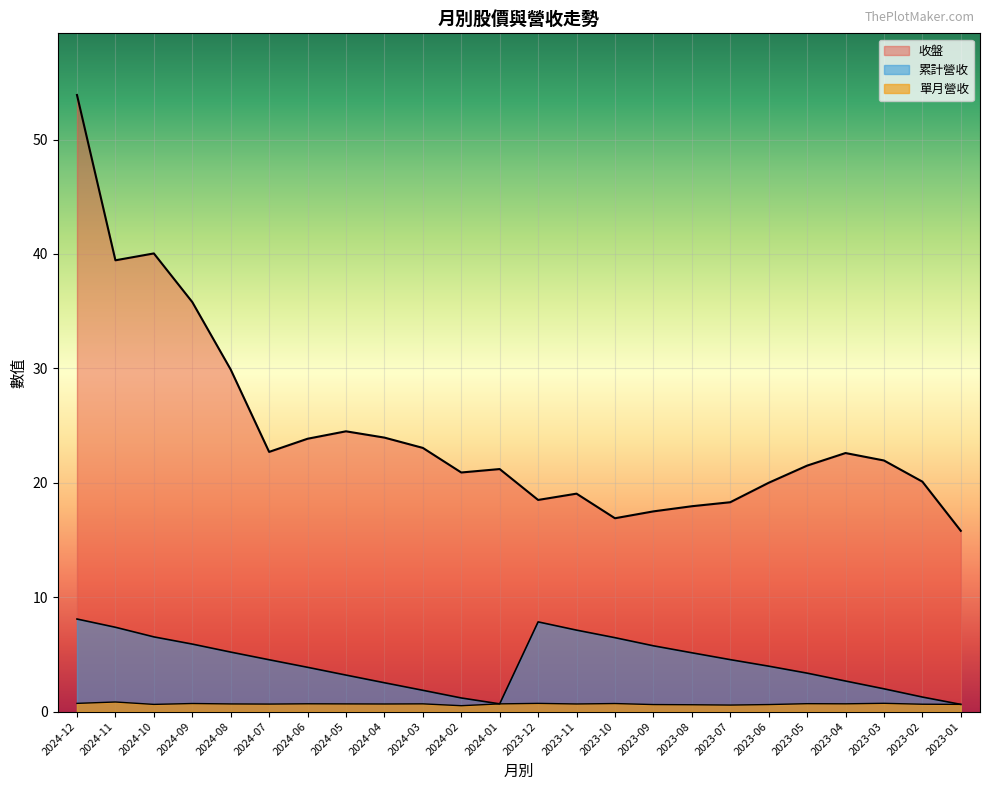

What is the maximum value for 收盤?

53.9